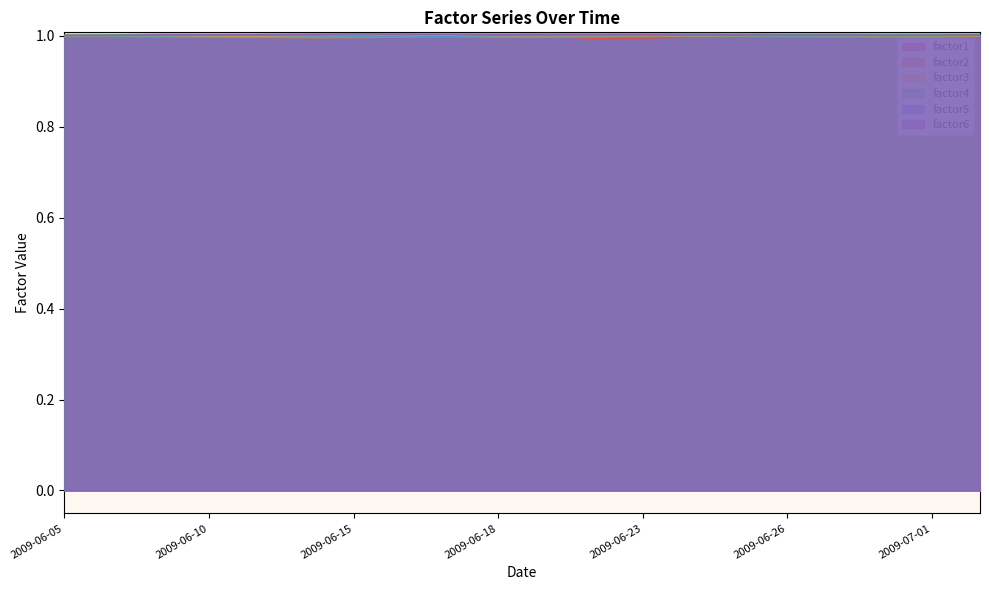

What is the average value of the factor4 series?

1.0